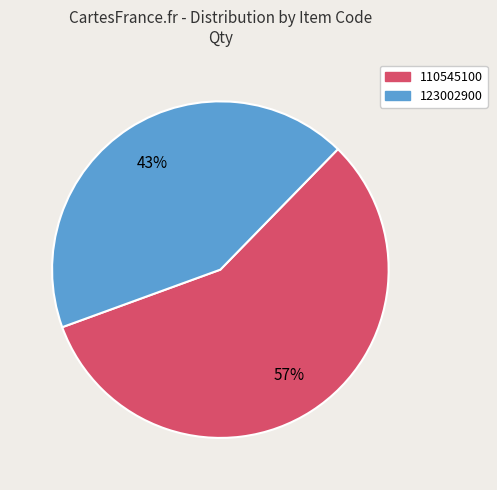

Is the sum of 110545100 and 123002900 greater than half?

Yes